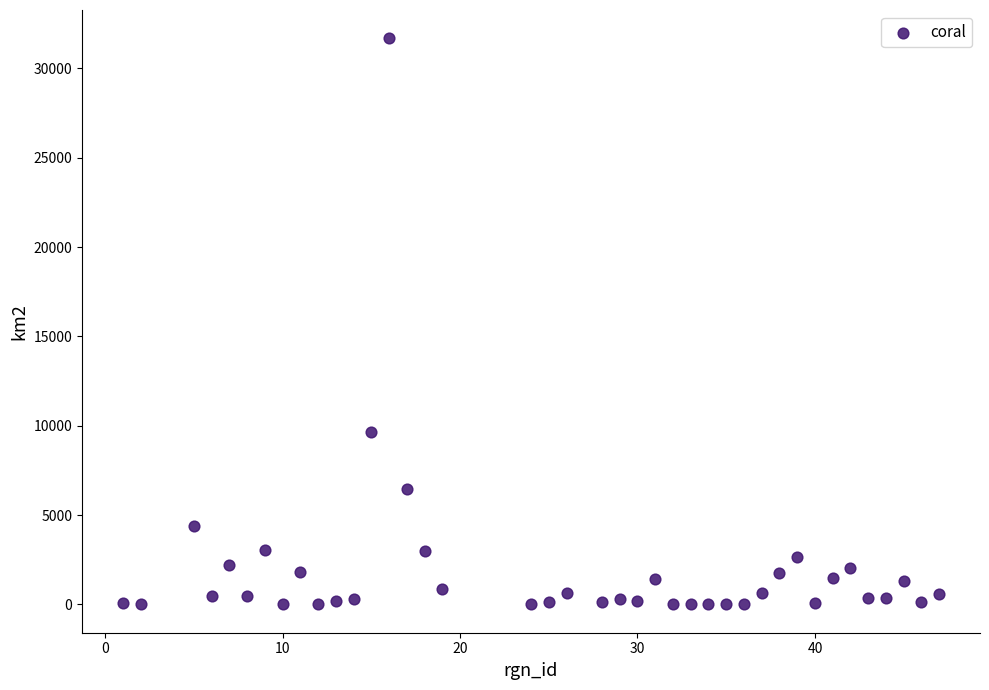

What Y value in the scatter plot is closest to 15842?

9668.6